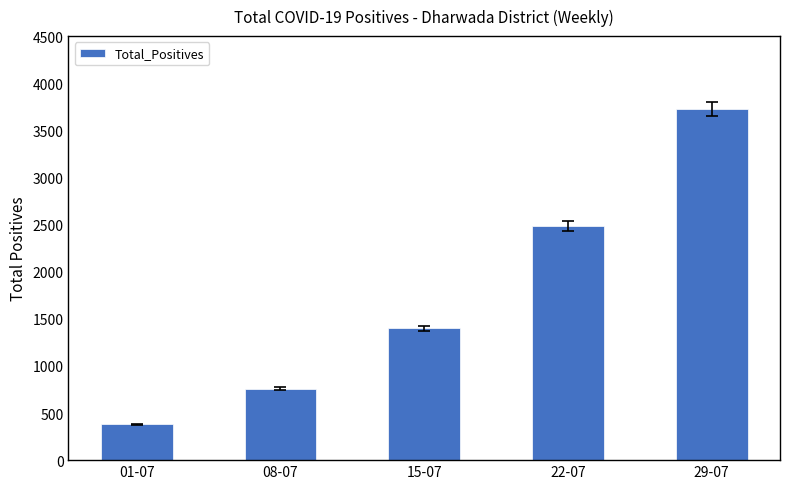

At which category does the chart reach its peak across all series?

29-07